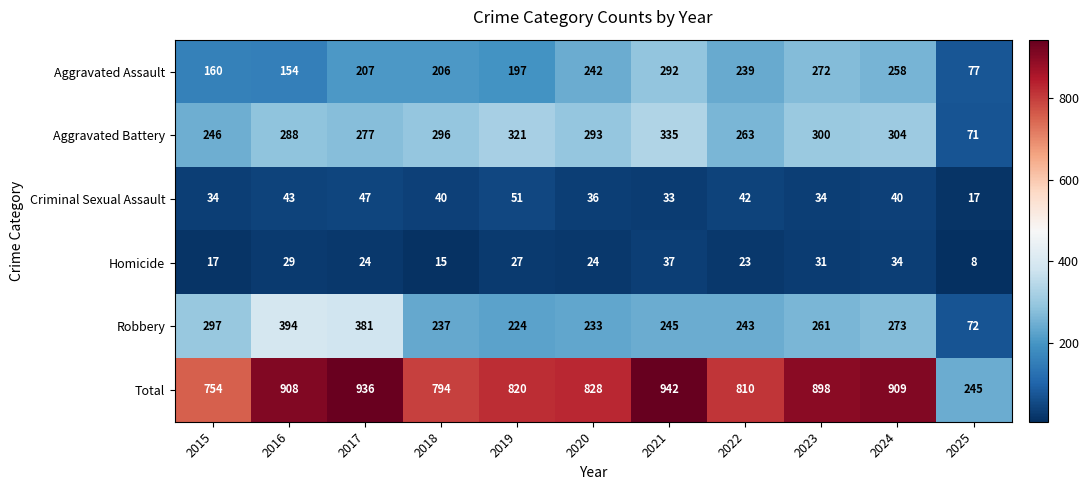

At 2019, list the series in order from largest to smallest.

Total, Aggravated Battery, Robbery, Aggravated Assault, Criminal Sexual Assault, Homicide